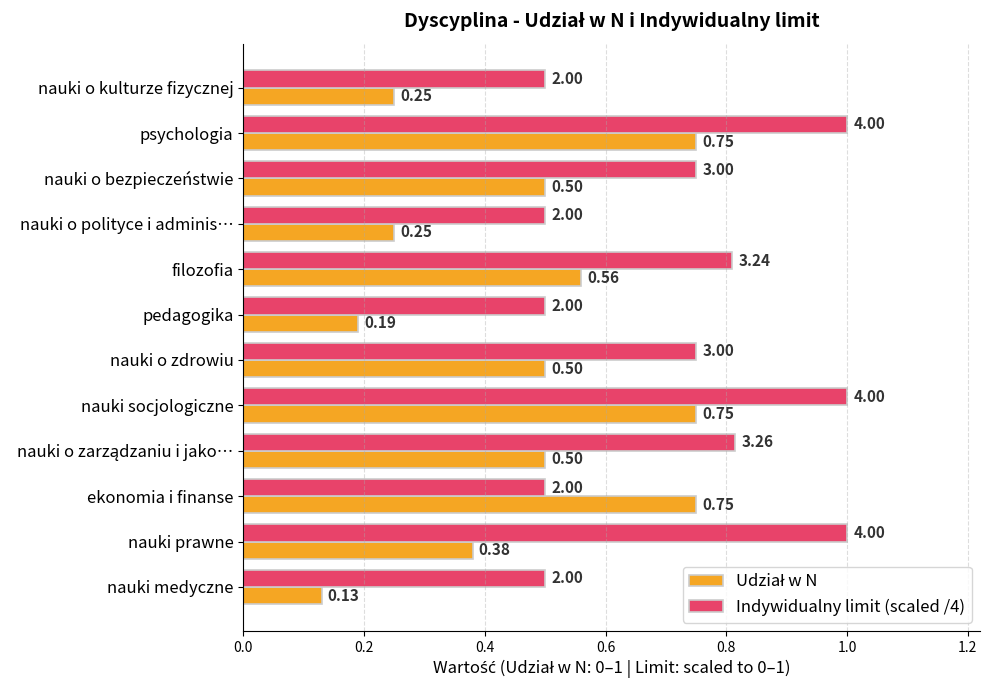

What is the sum of the Indywidualny limit (scaled /4) values at filozofia and nauki prawne?

1.8